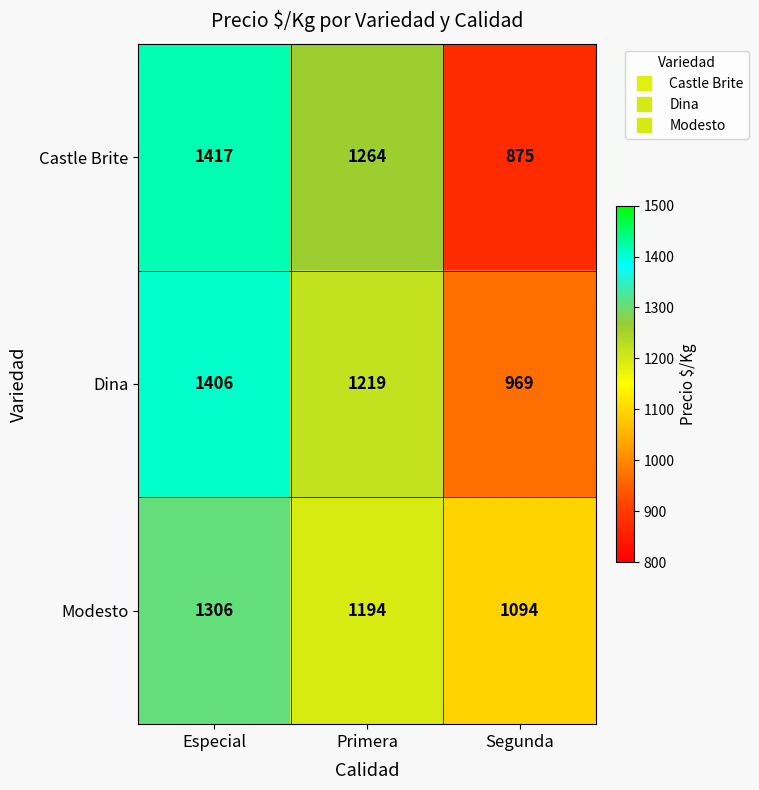

How many data points in Dina are less than 1219?

1